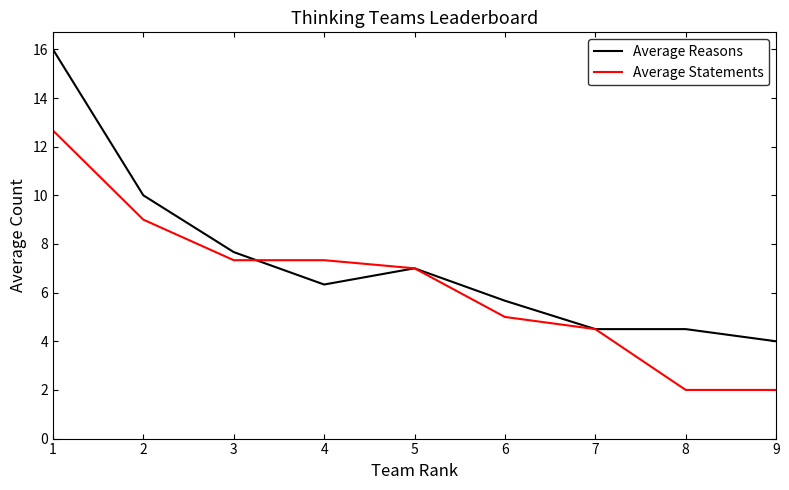

What is the approximate value of Average Reasons at 3?

7.7